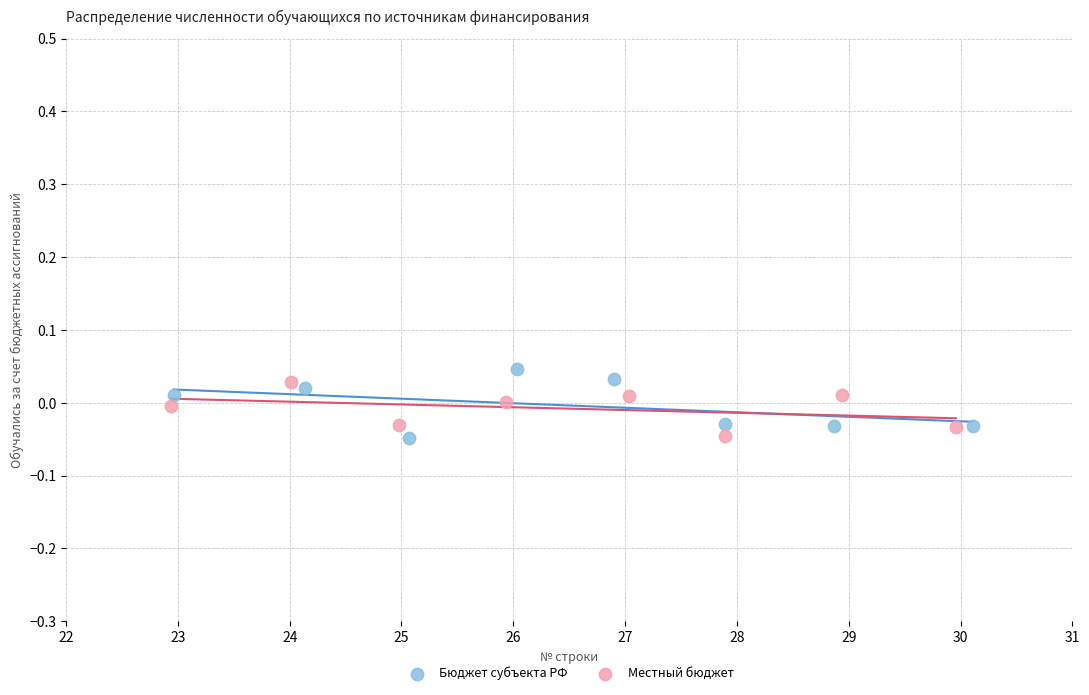

Which series has the largest Y range (max minus min)?

Бюджет субъекта РФ